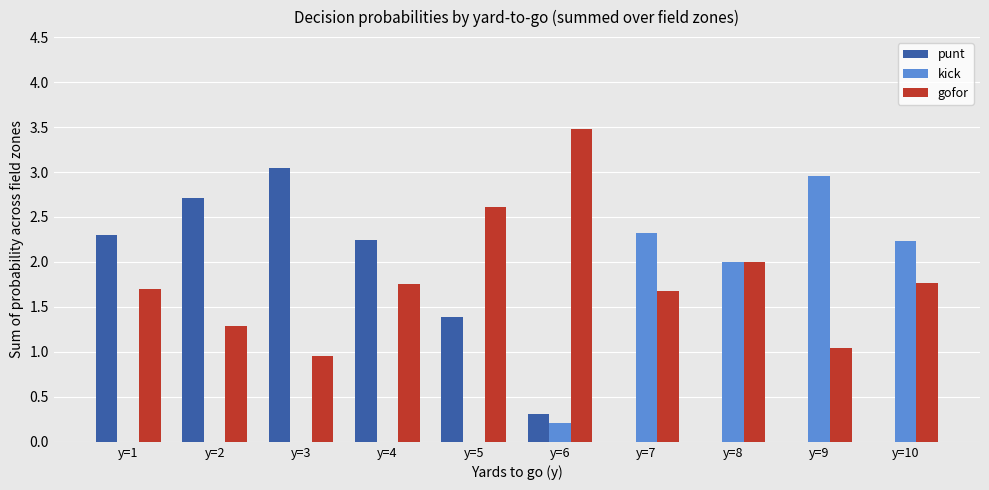

What is the spread (max minus min) of values at y=6?

3.3